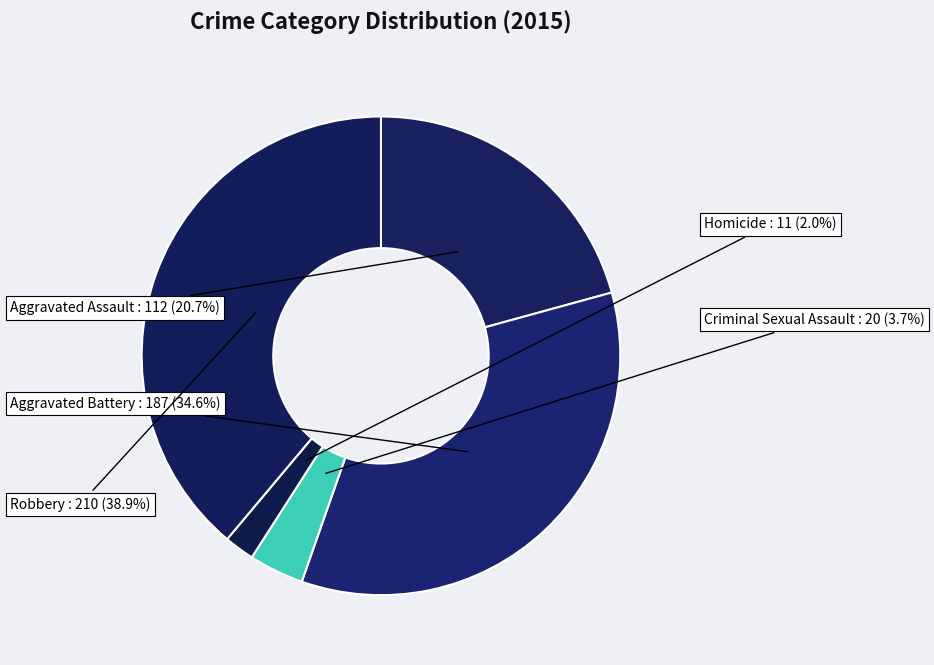

Does Criminal Sexual Assault account for over 50% of the chart?

No